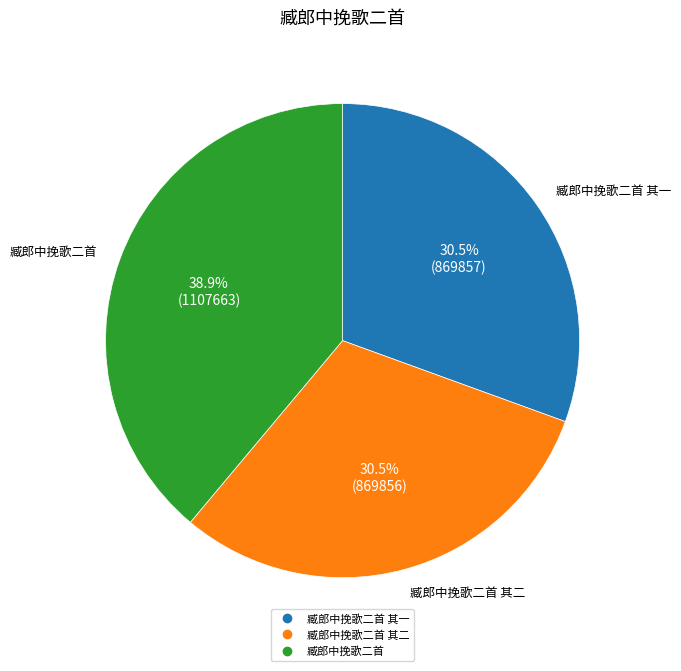

Is there any slice that represents more than half of the pie?

No